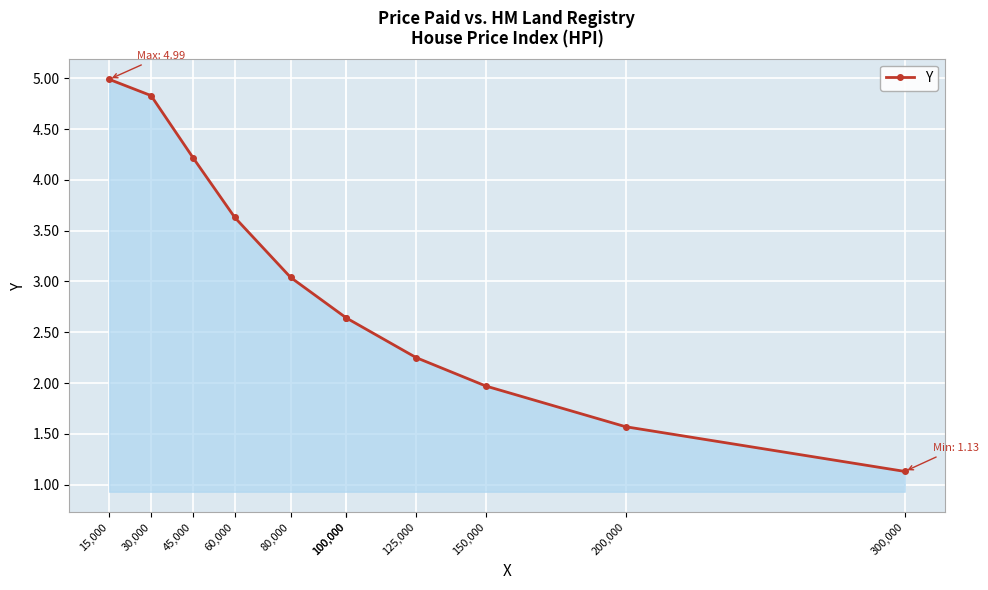

List the labels in order of value, largest first.

15,000, 30,000, 45,000, 60,000, 80,000, 100,000, 100,000, 125,000, 150,000, 200,000, 300,000